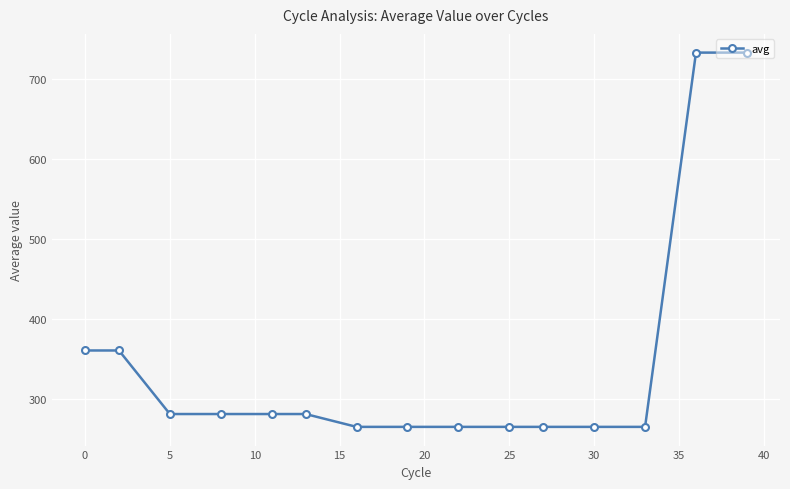

What is the minimum value shown in the chart?

265.7